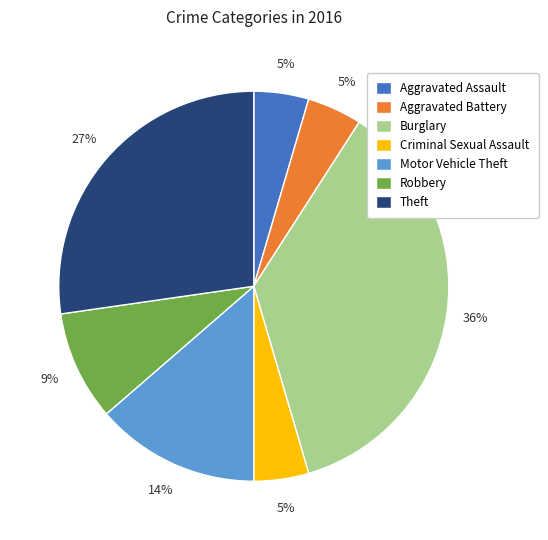

To the nearest percent, what percentage of the pie is Theft?

27%